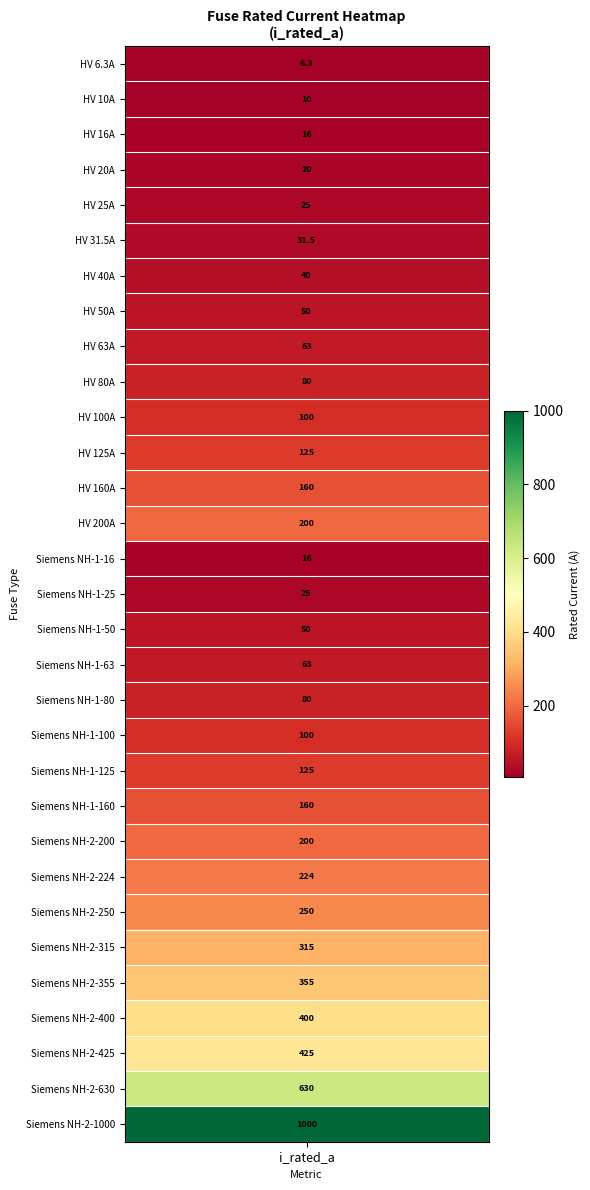

What is the difference between the maximum and minimum values?

993.7